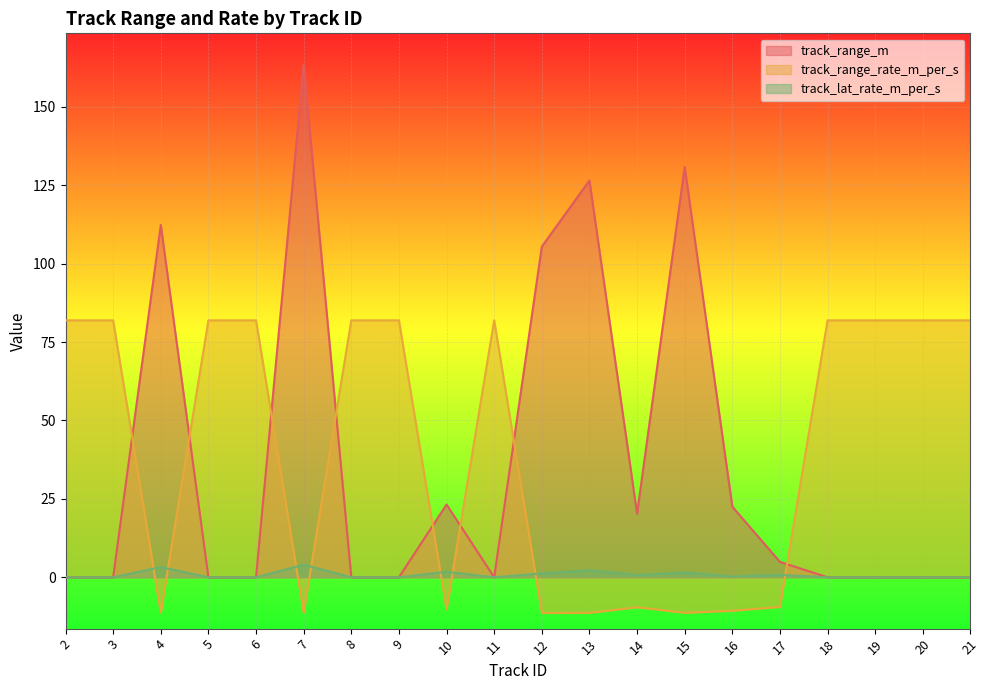

Rank the series by their maximum value, from lowest to highest.

track_lat_rate_m_per_s, track_range_rate_m_per_s, track_range_m